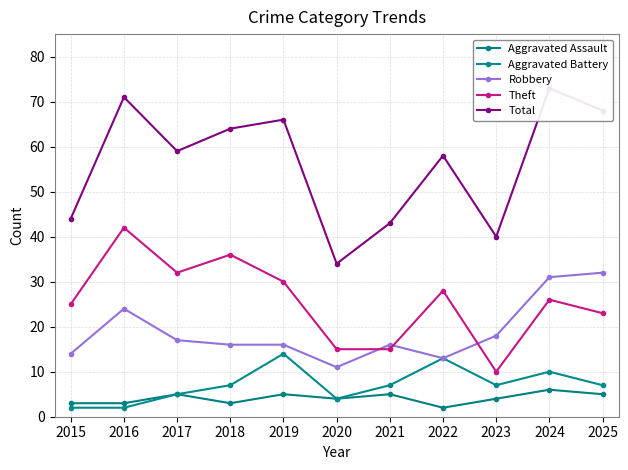

At which category does Aggravated Assault reach its first local valley?

2018